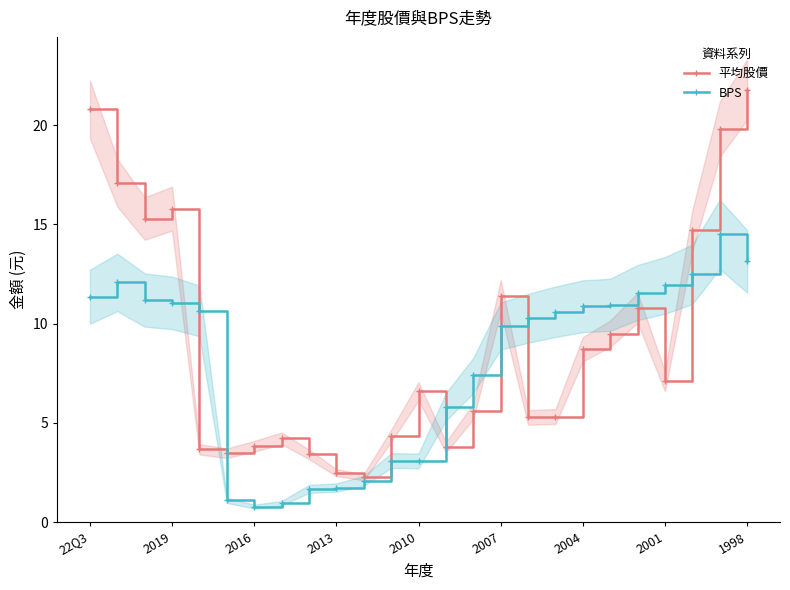

Which series ends up on top after the final intersection of 平均股價 and BPS?

平均股價